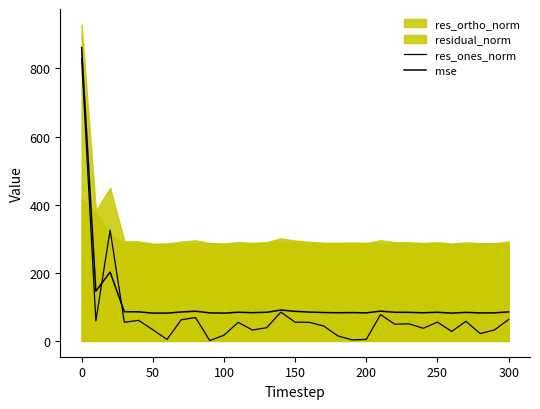

Is it true that res_ones_norm equals 526.5 at 50?

False